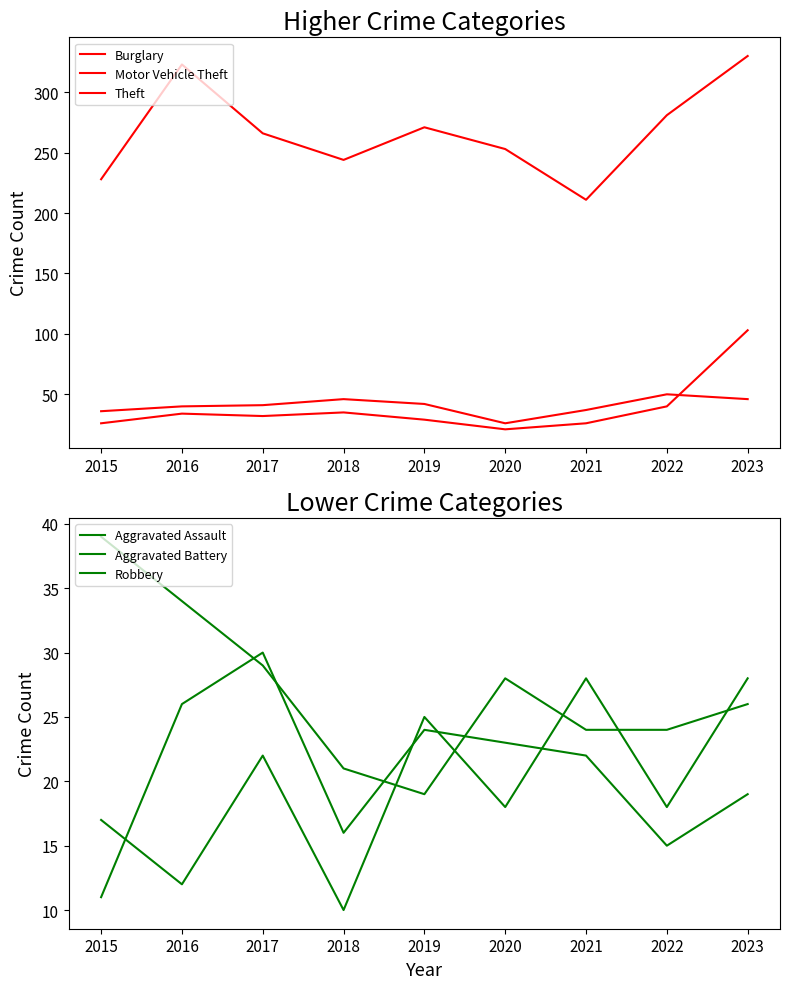

Where does the Aggravated Battery series first go above 22?

2016